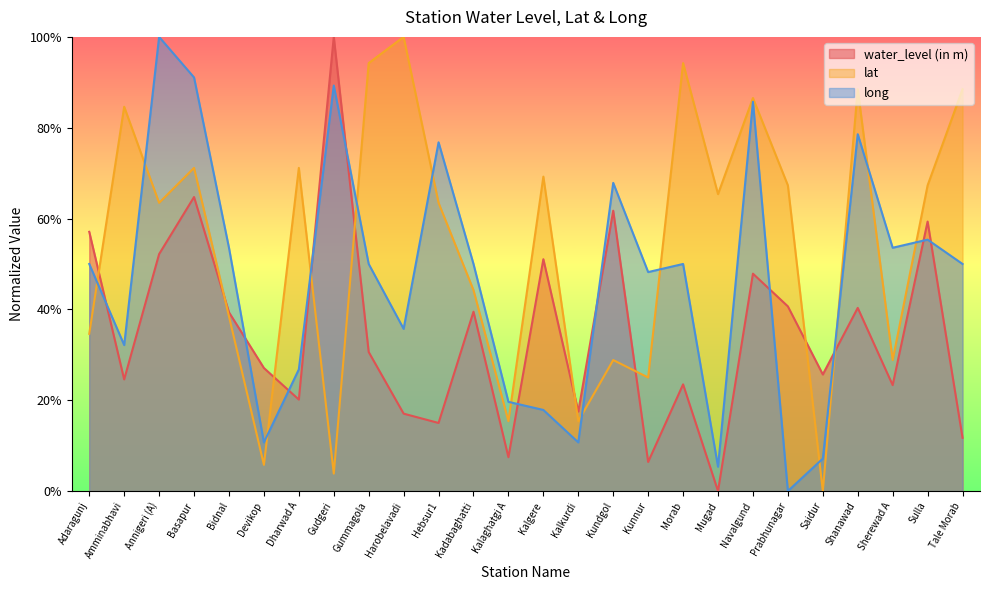

At which label does lat first exceed 65?

Amminabhavi